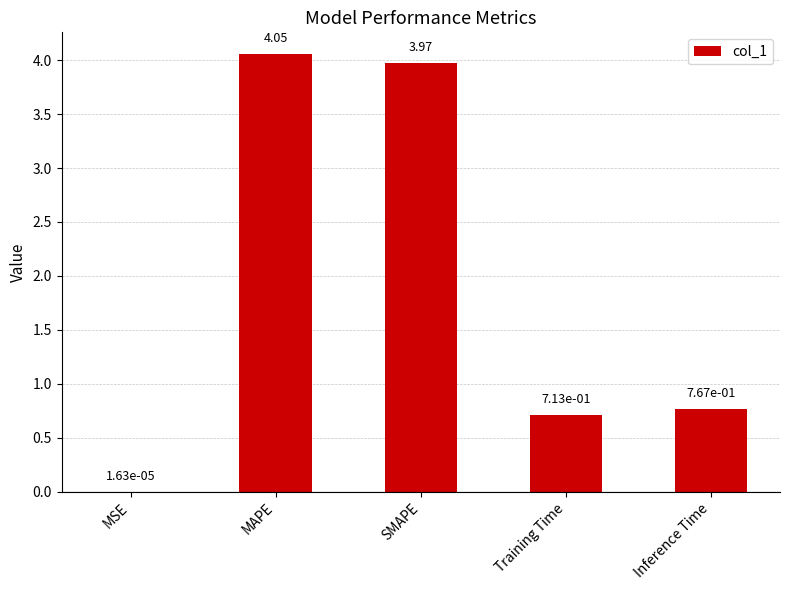

Where is the data nearest to the value 2?

Inference Time